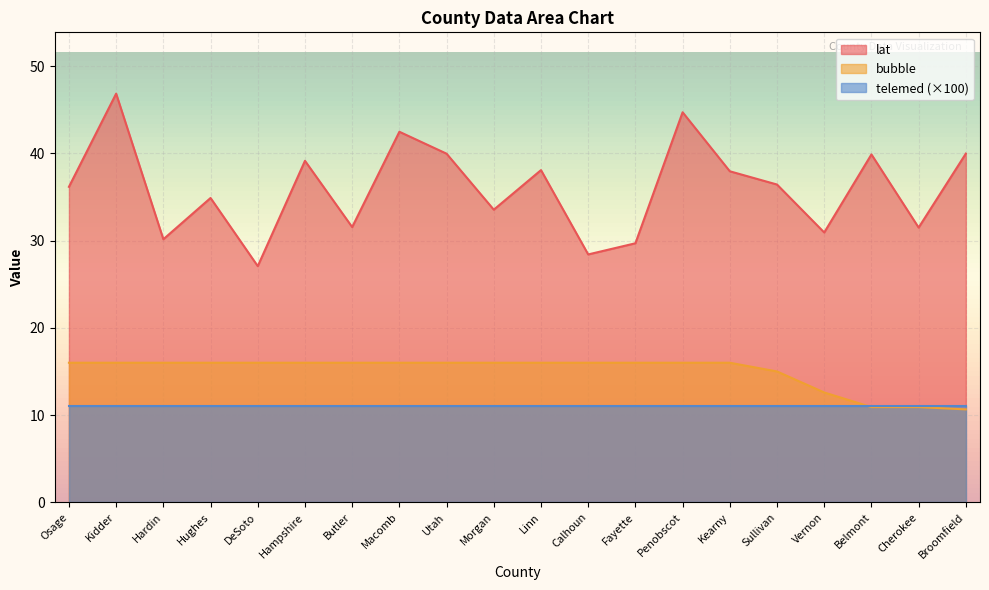

Count the number of categories in the chart.

20